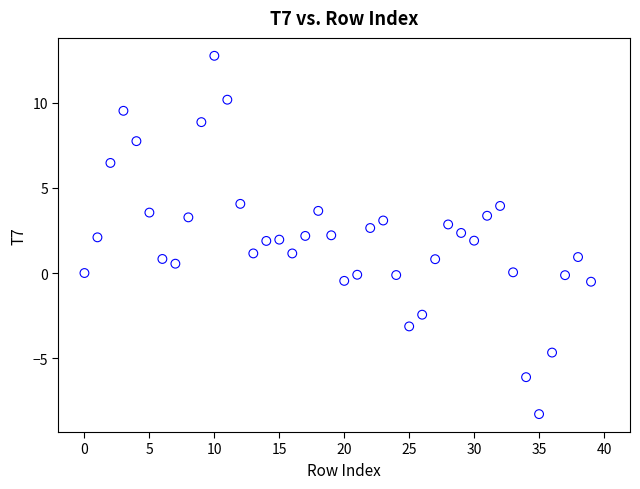

What is the range of Y values (max minus min)?

21.1